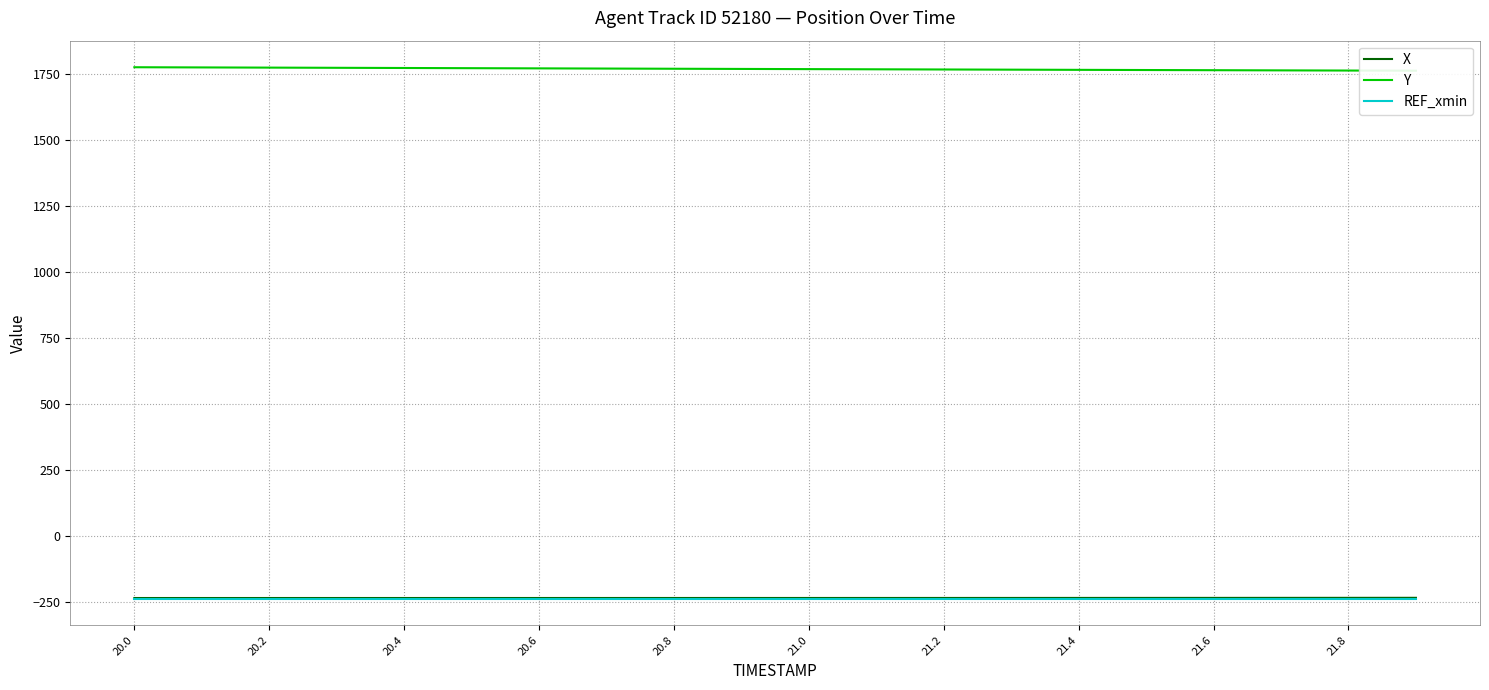

The value of REF_xmin at 20.4 is -237.8. True or false?

True